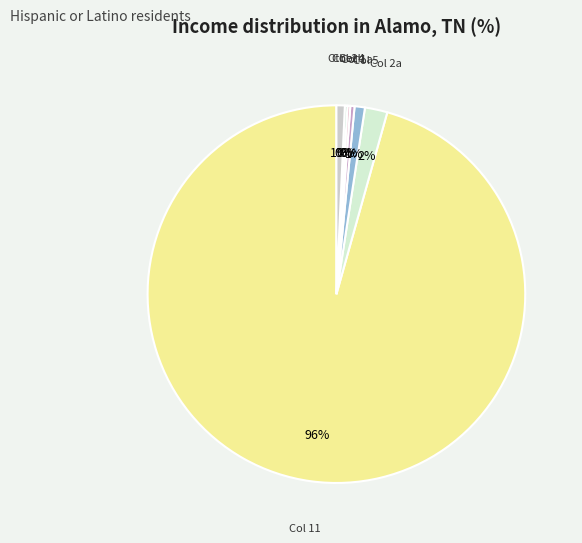

Is there any slice that represents more than half of the pie?

Yes